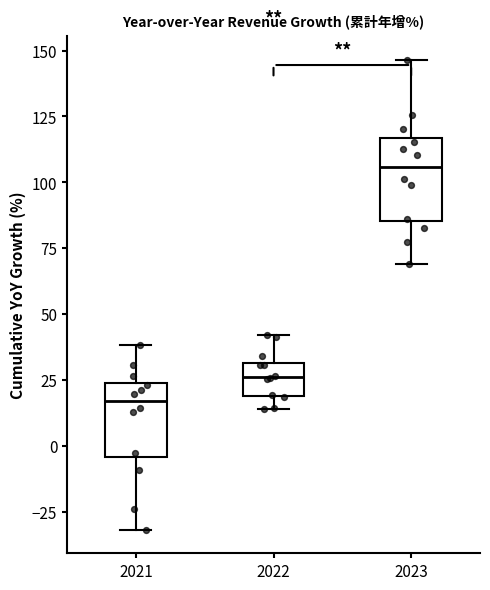

Which box's median line is the highest?

2023